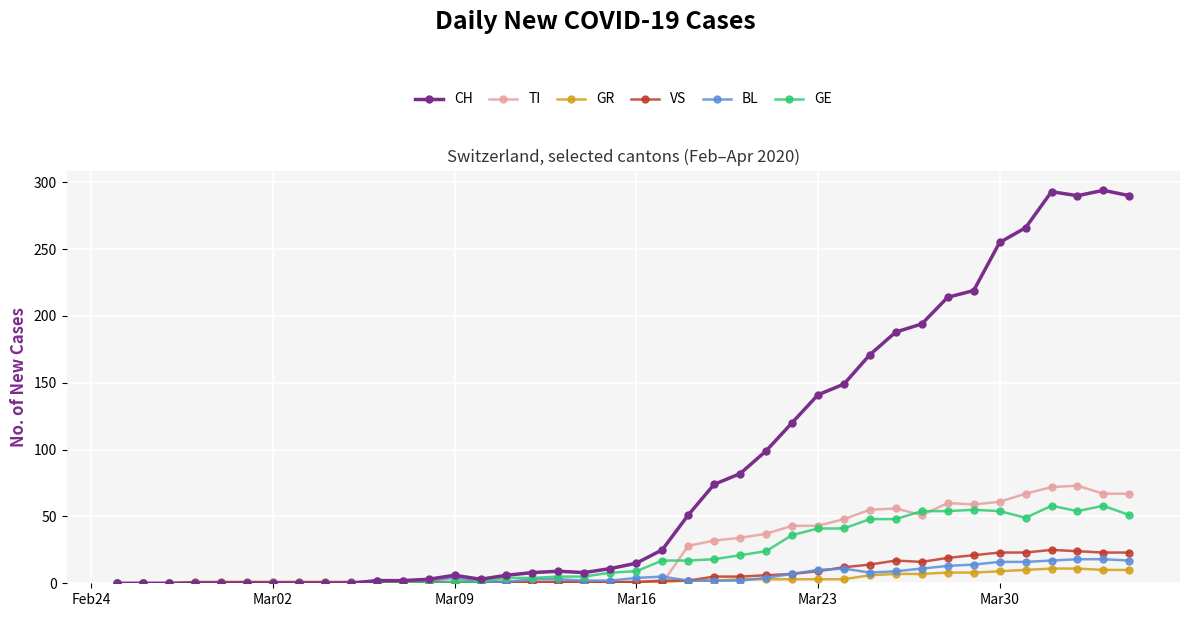

Which series has the widest spread of values?

CH